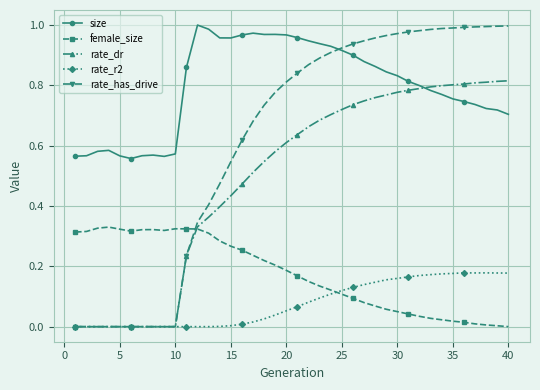

Does the chart have visible grid lines?

Yes